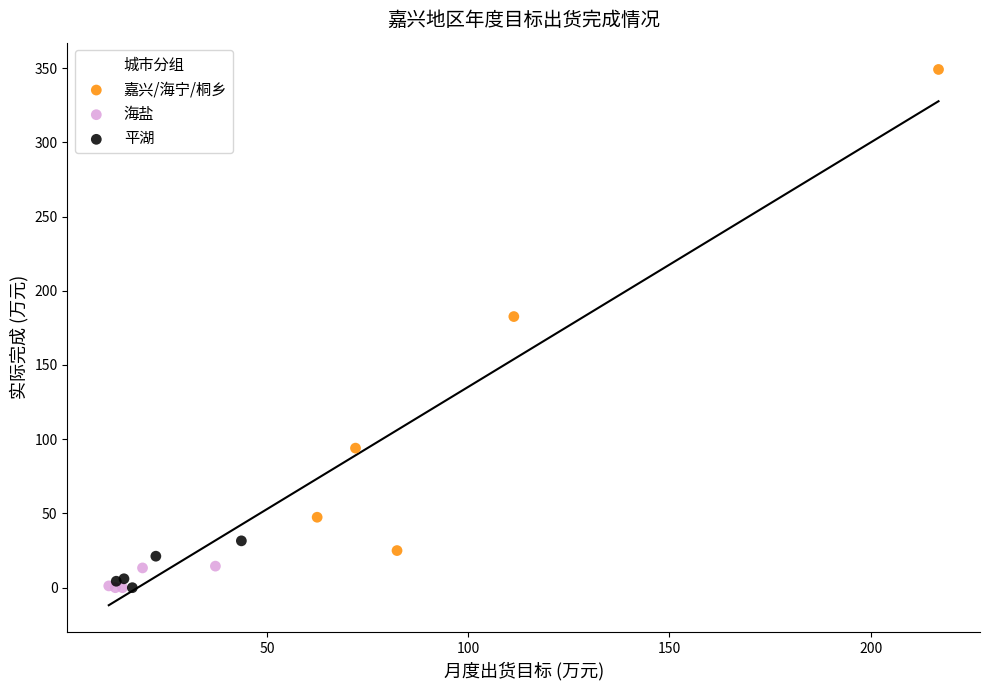

Which series contains the highest Y value?

嘉兴/海宁/桐乡